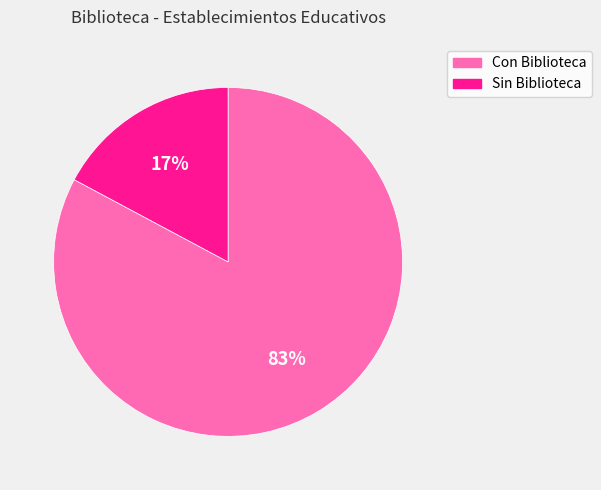

How many slices are in this pie chart?

2